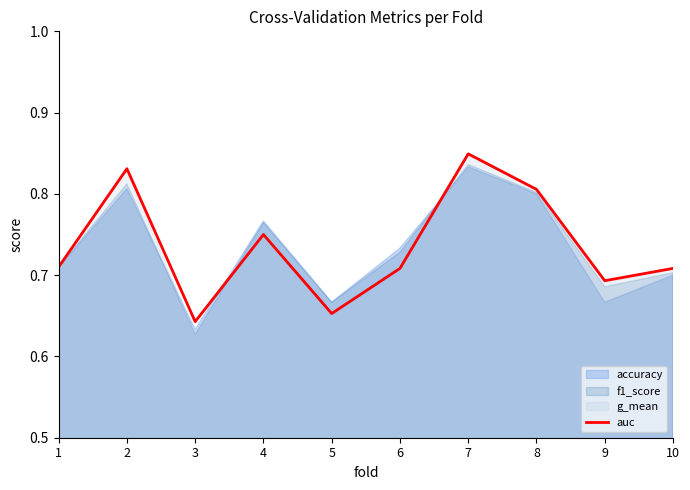

Where is the data nearest to the value 0?

3